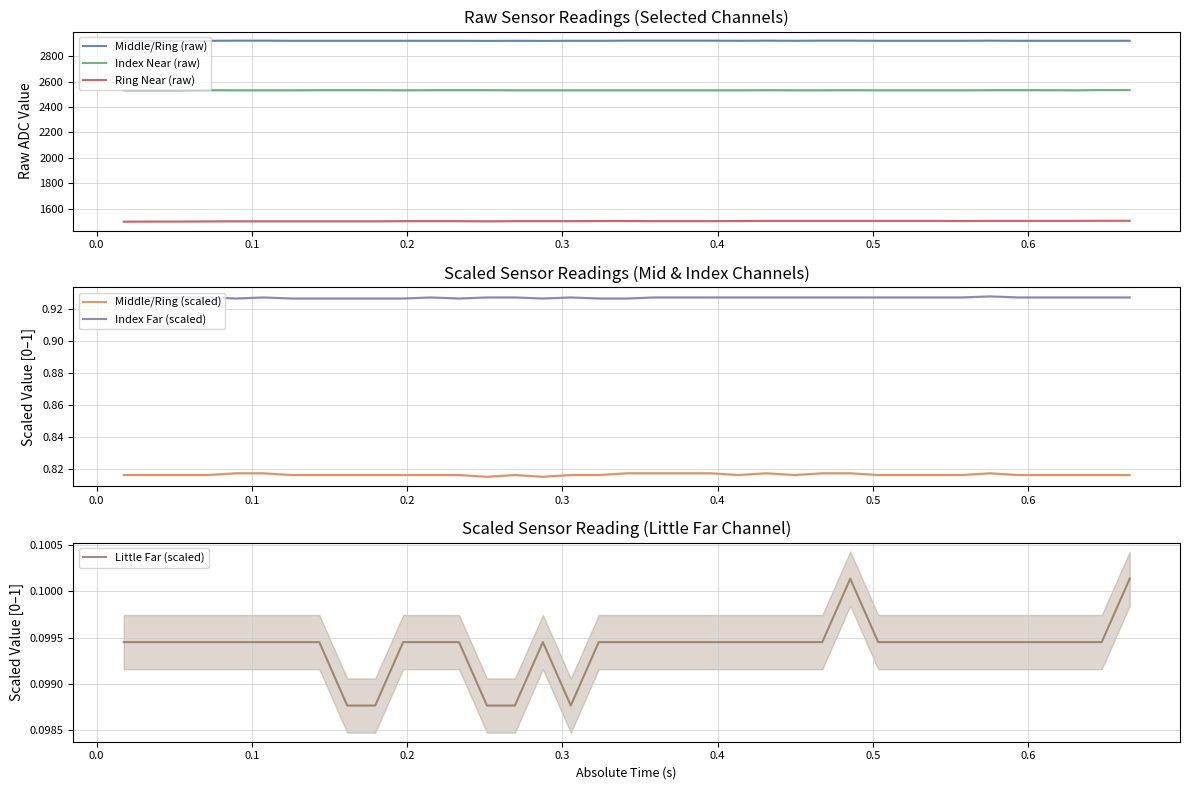

How many lines are shown in the chart?

6